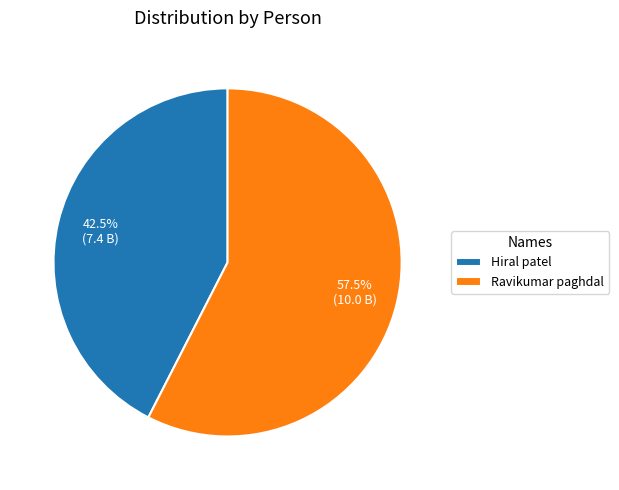

Is it true that Hiral patel is 28% of the pie?

False